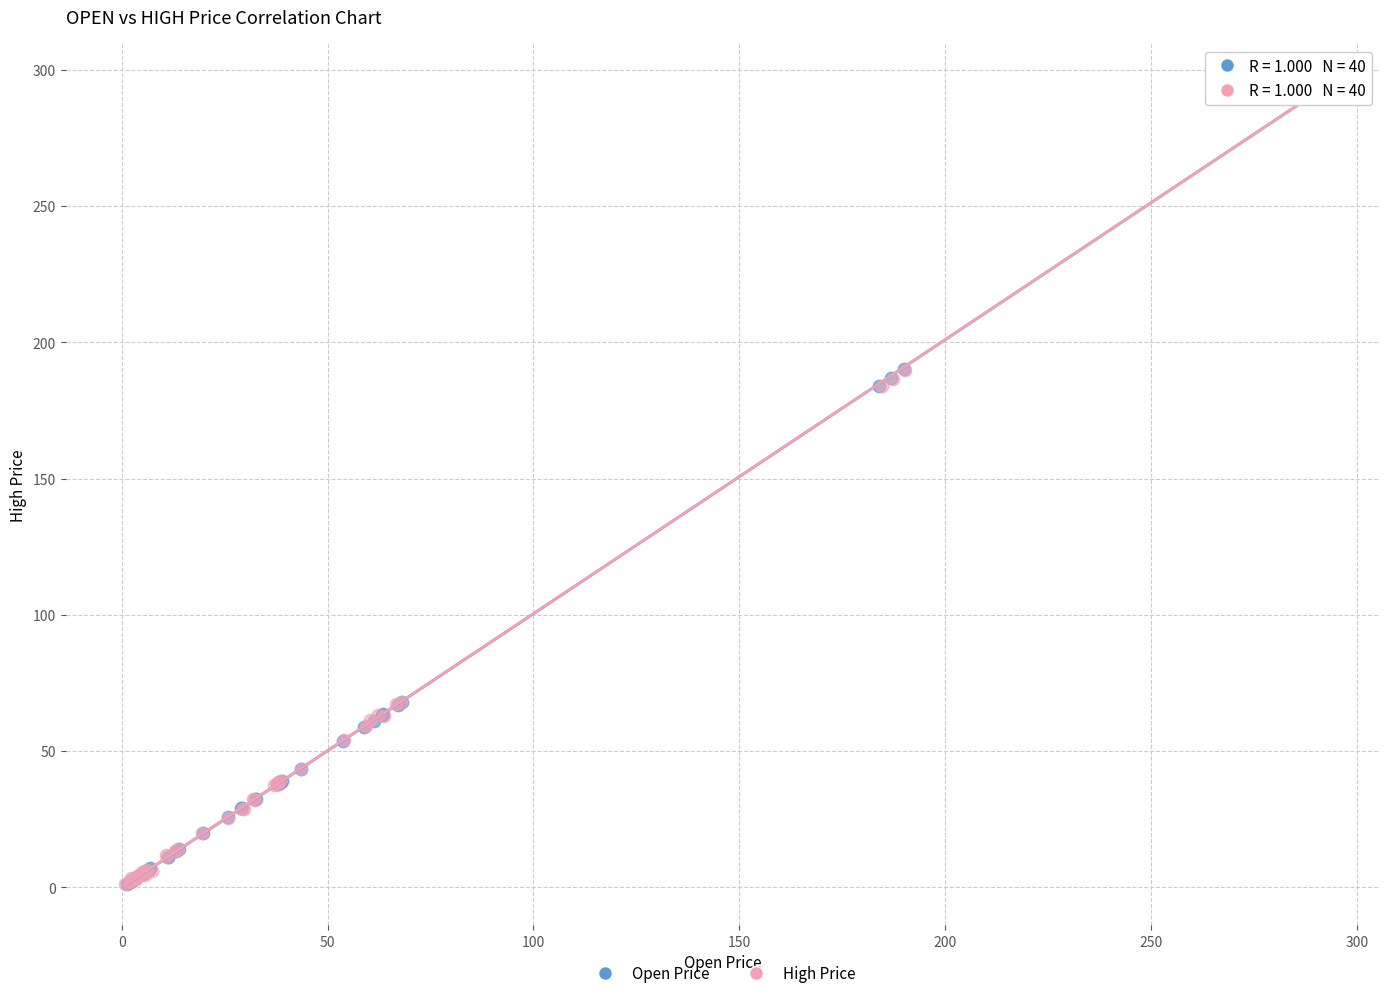

Which series has the largest Y range (max minus min)?

High Price